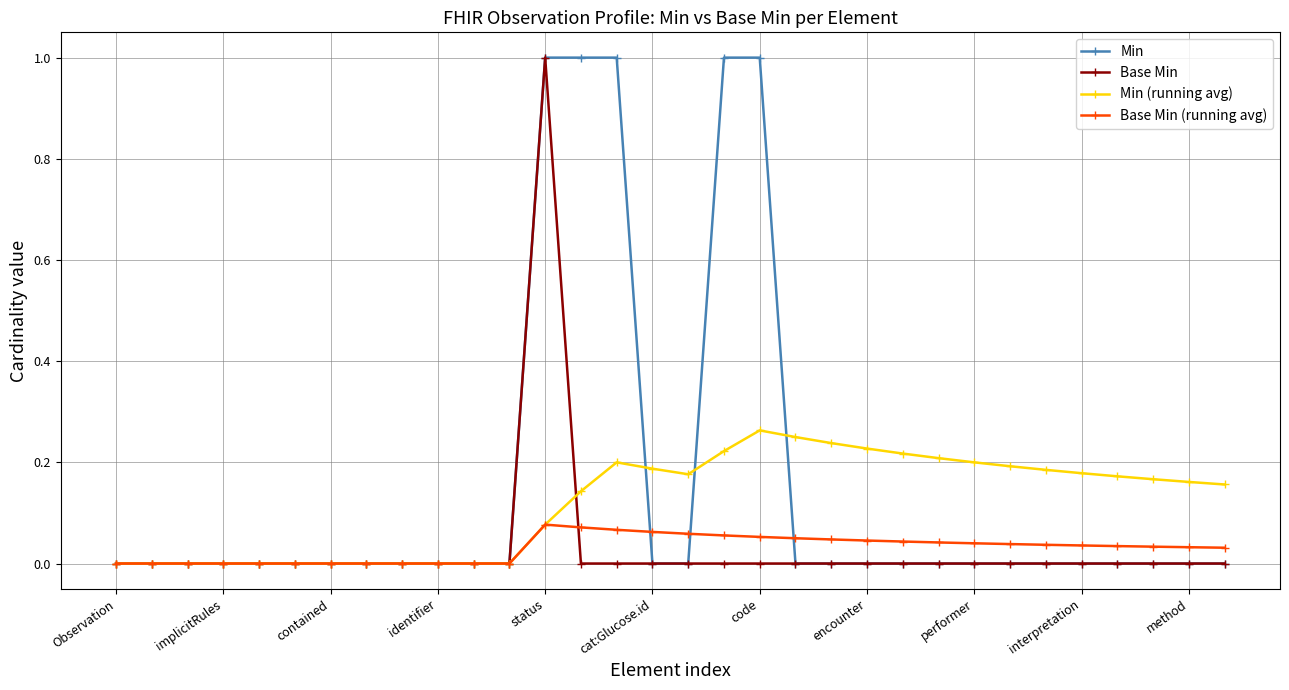

How many lines are shown in the chart?

4